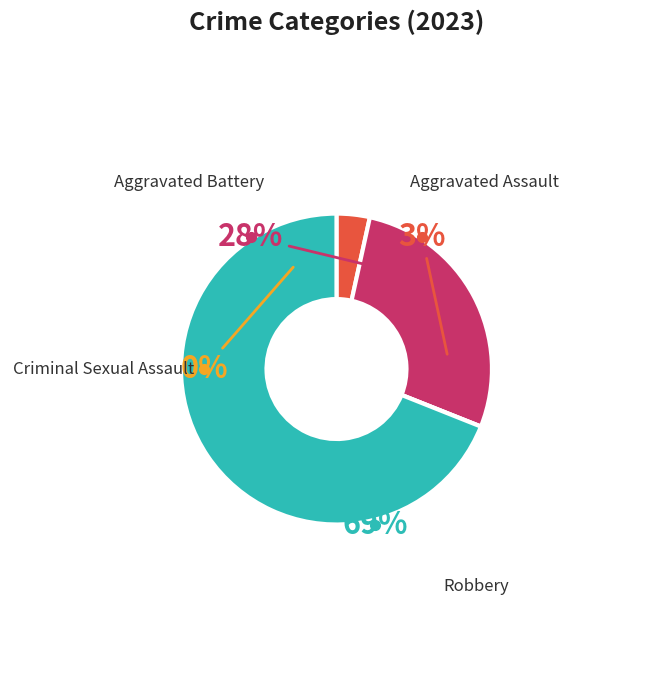

Between Criminal Sexual Assault and Aggravated Assault, which is larger?

Aggravated Assault